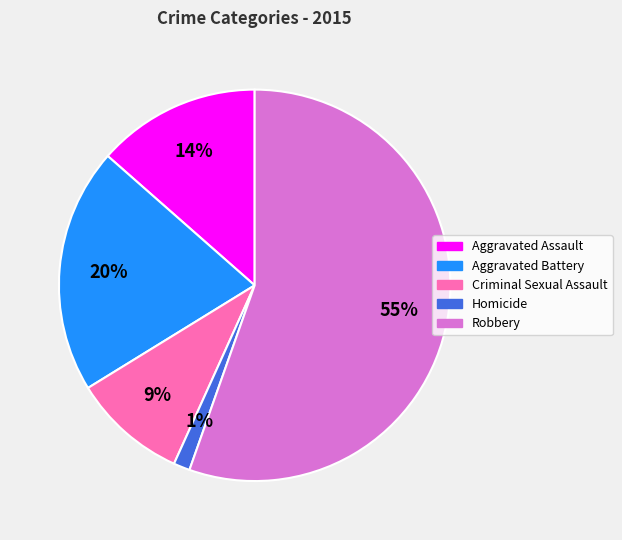

Is there a majority slice in this chart?

Yes